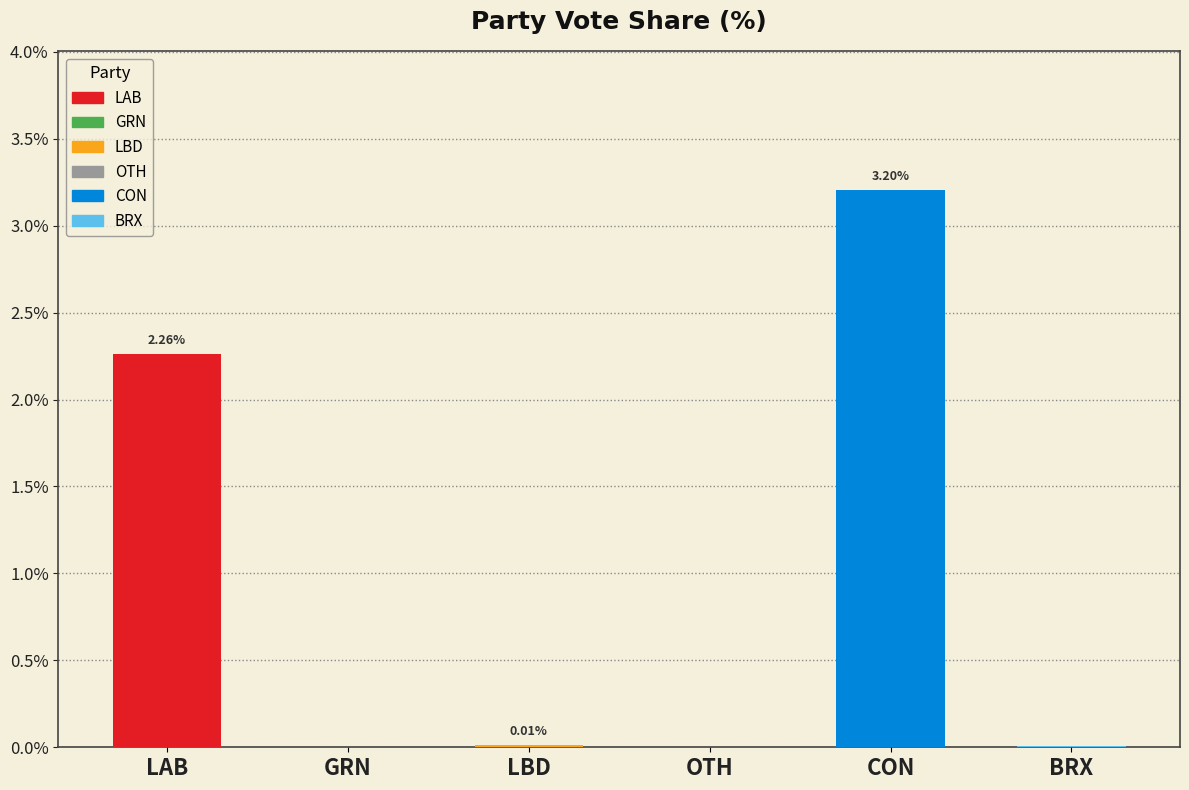

Reading right to left, list all the values displayed in this chart.

BRX=0.0	CON=3.2	OTH=0.0	LBD=0.0	GRN=0.0	LAB=2.3